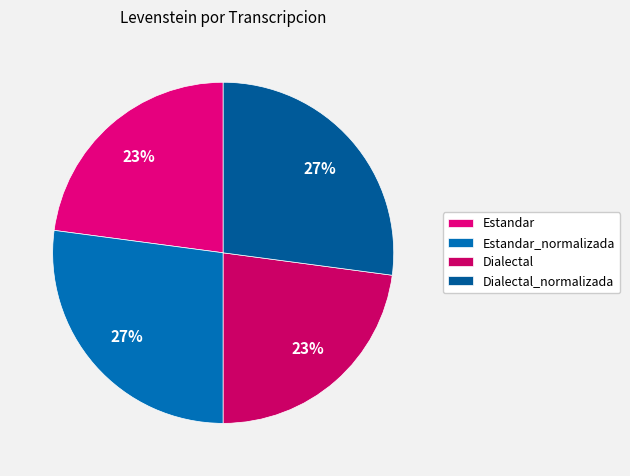

How many segments does this pie chart have?

4